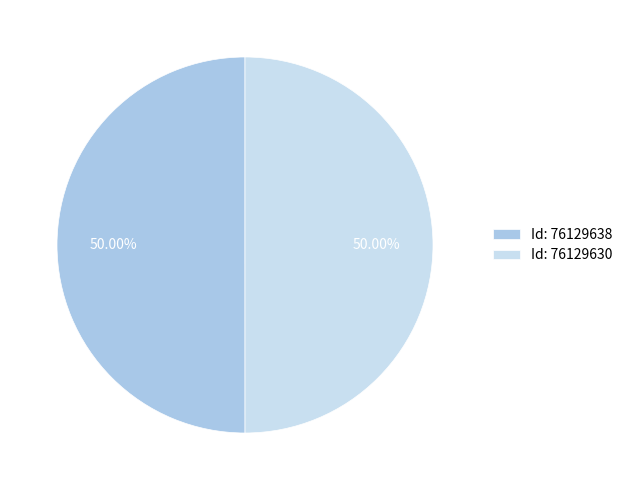

How many slices are in this pie chart?

2